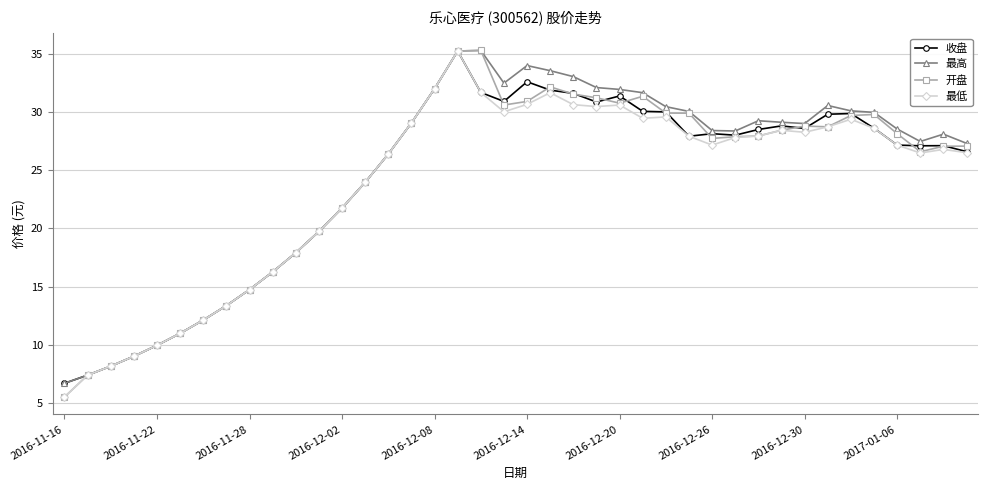

What is the difference between the second highest and second lowest values in the 收盘 series?

25.2